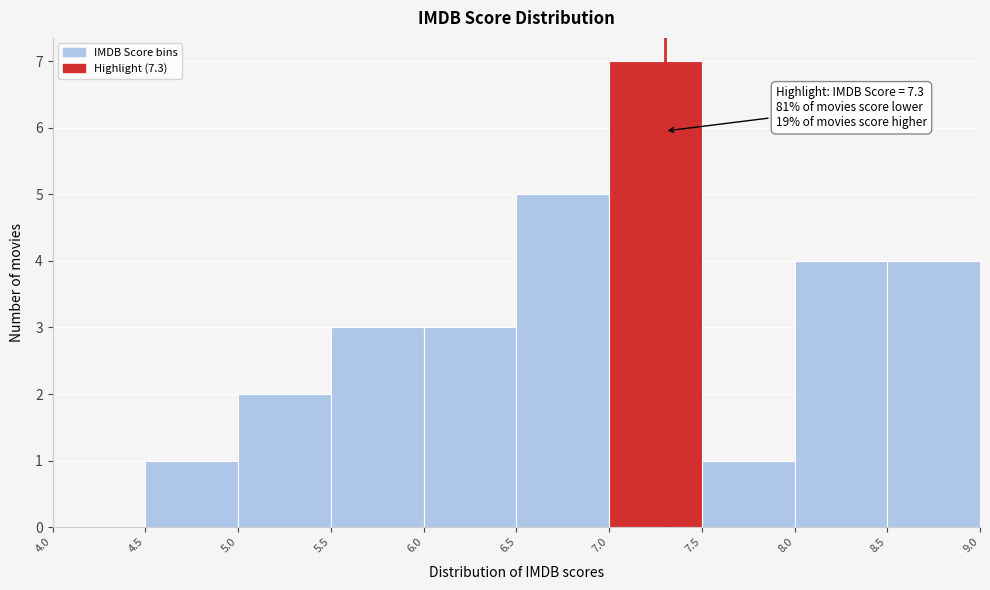

Over which range of the x-axis is the bar tallest?

7.0 to 7.5